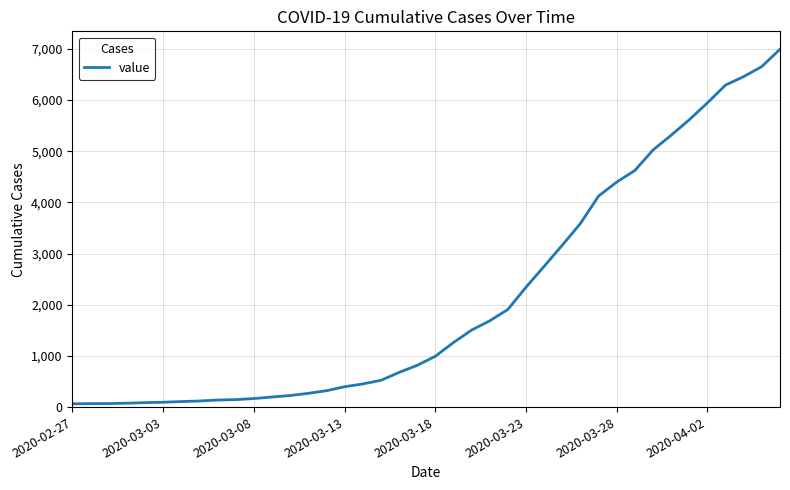

What is the difference between the maximum and minimum values?

6931